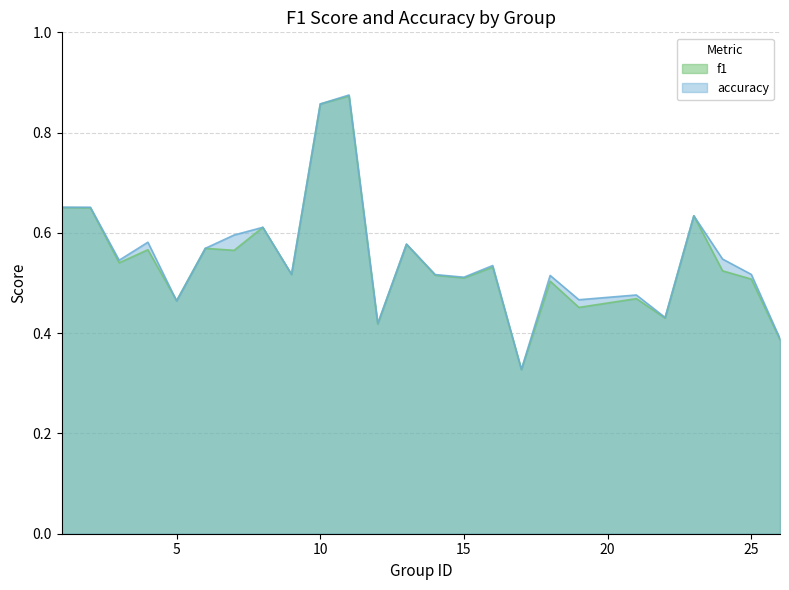

Is it true that accuracy equals 0.7 at 1?

True